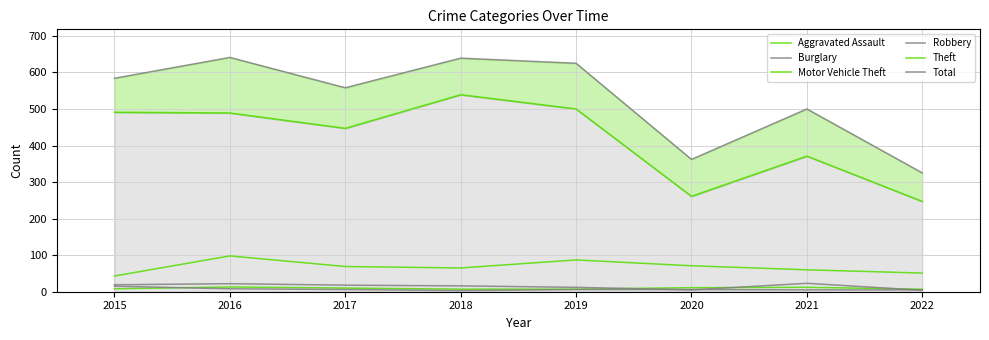

In Motor Vehicle Theft, how many points are higher than both neighbors (excluding endpoints)?

2